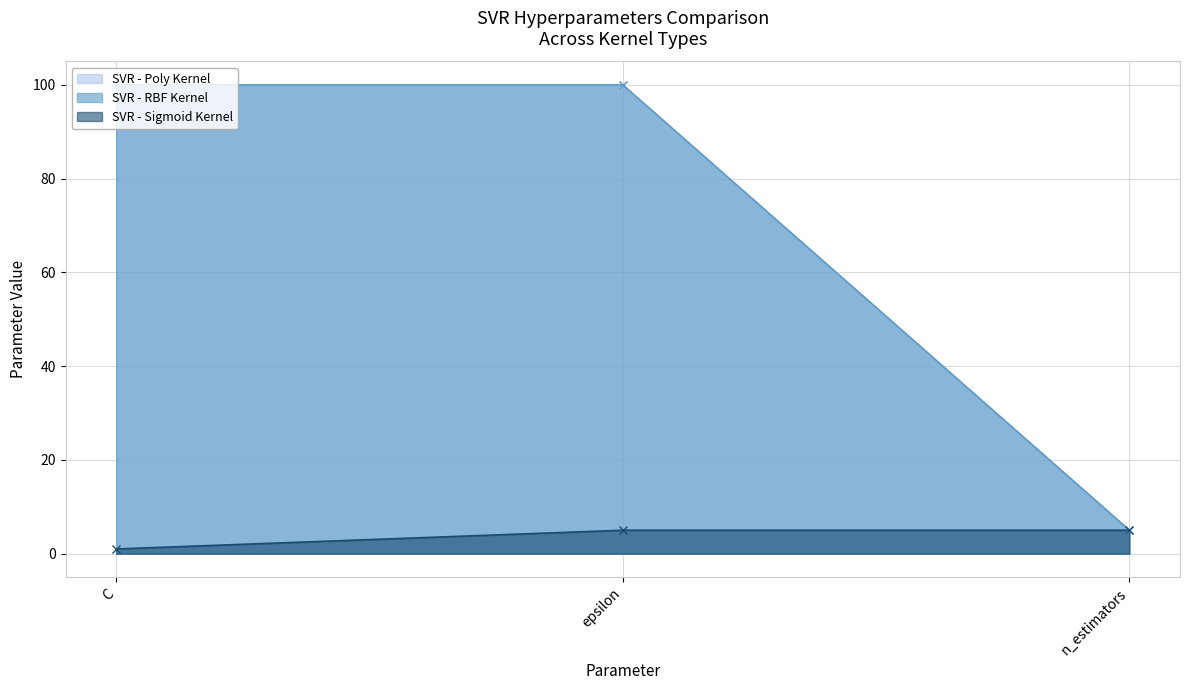

Which series changed the most between C and epsilon?

SVR - Sigmoid Kernel